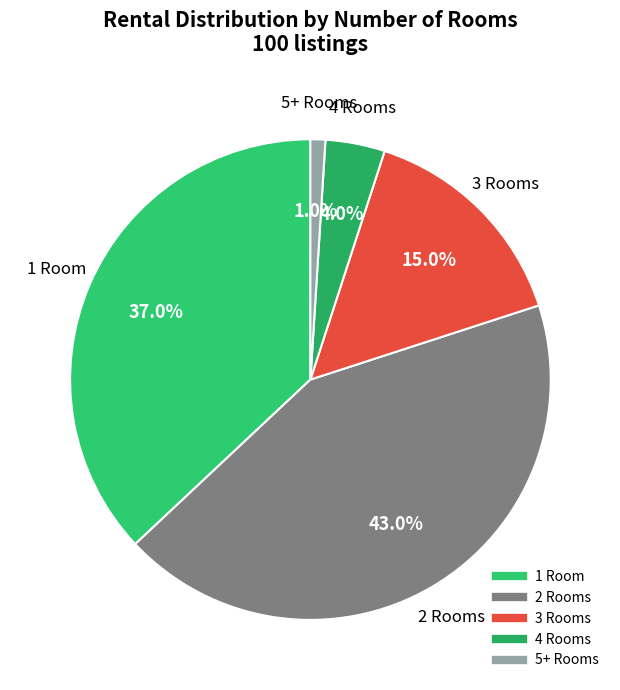

Is the sum of 3 Rooms and 1 Room greater than half?

Yes